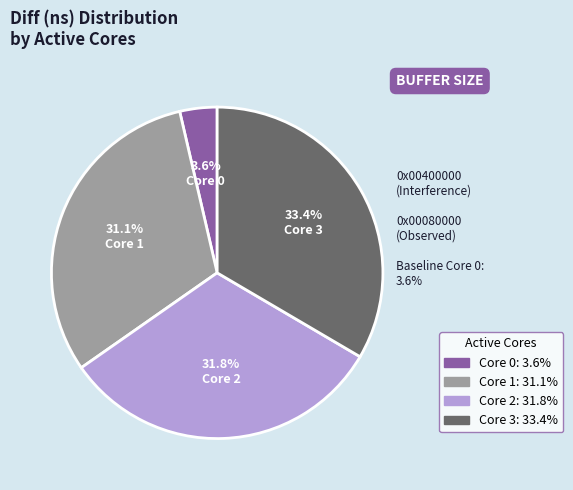

To the nearest percent, what is the difference between the largest and smallest slice percentages?

30%